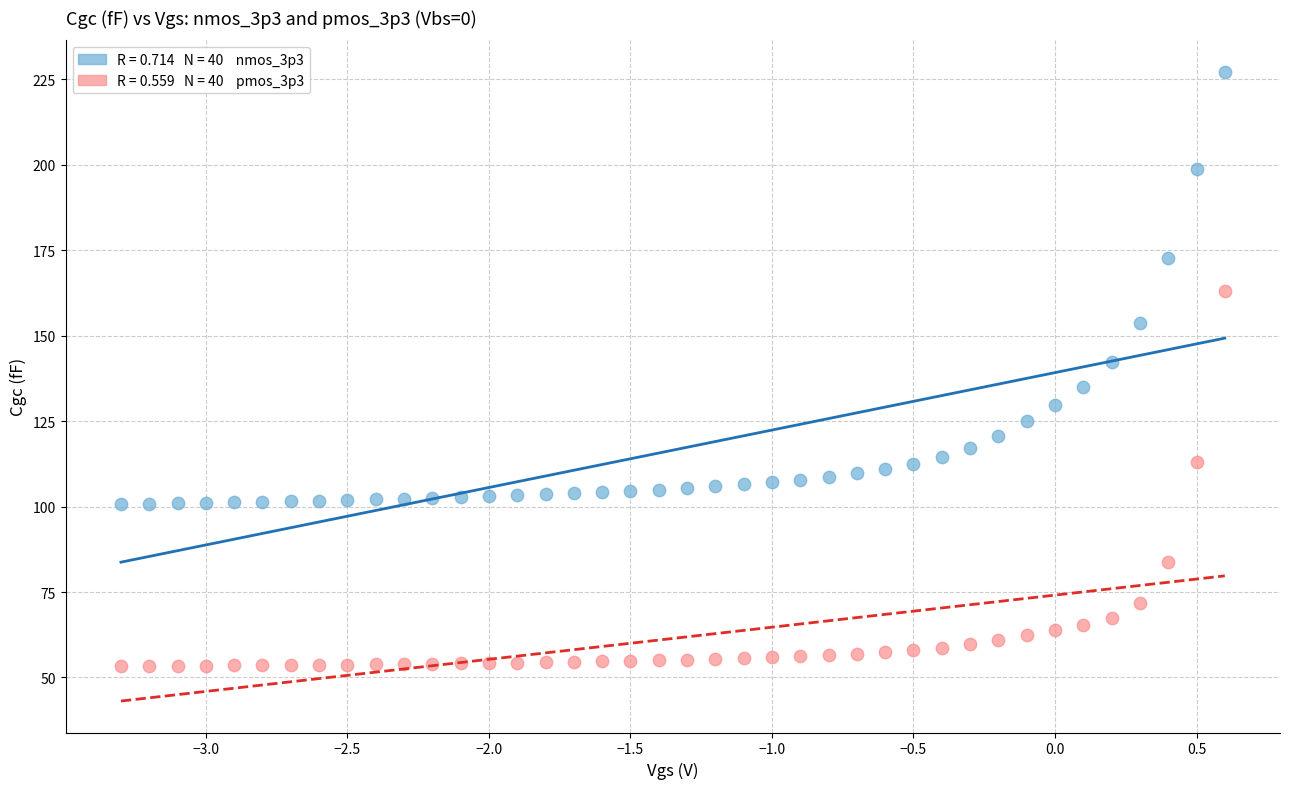

Across all series, what Y value is closest to 140?

142.2